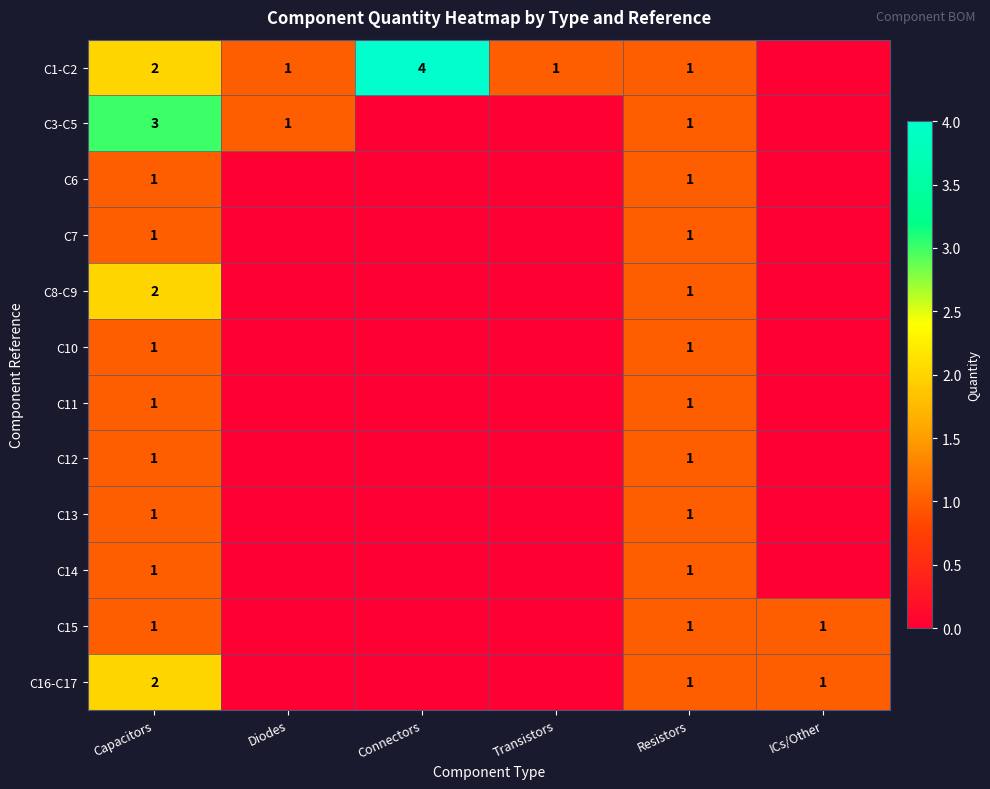

Is the value of C8-C9 at Capacitors greater than the value of C10 at Capacitors?

Yes